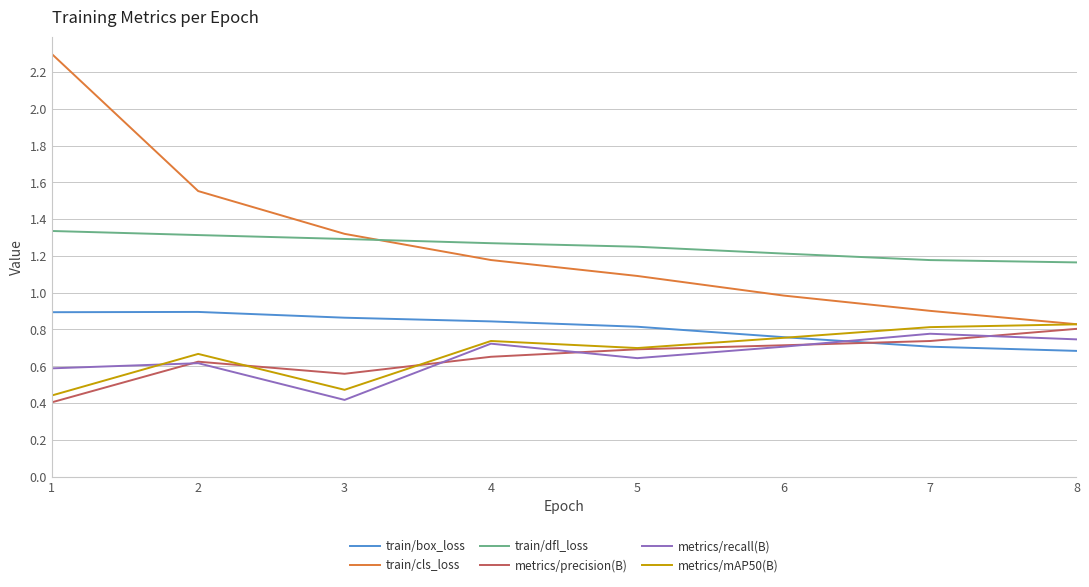

The train/dfl_loss series shows 1.3 at 4. True or false?

True